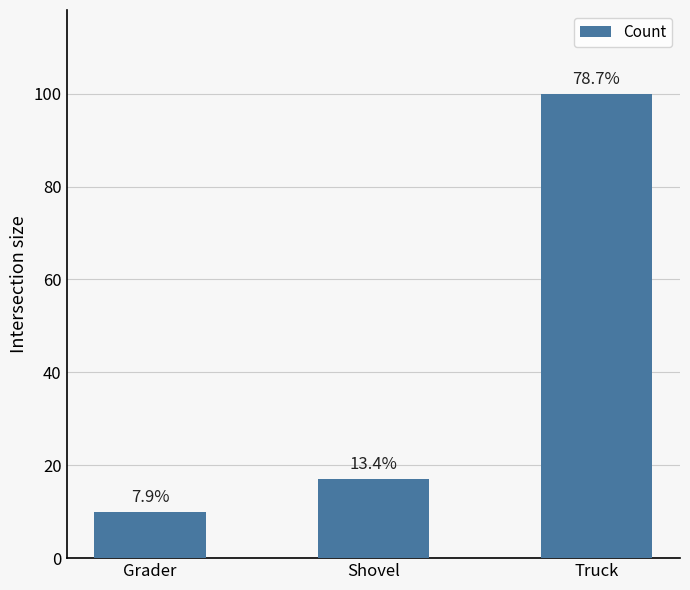

Are the bars horizontal?

No